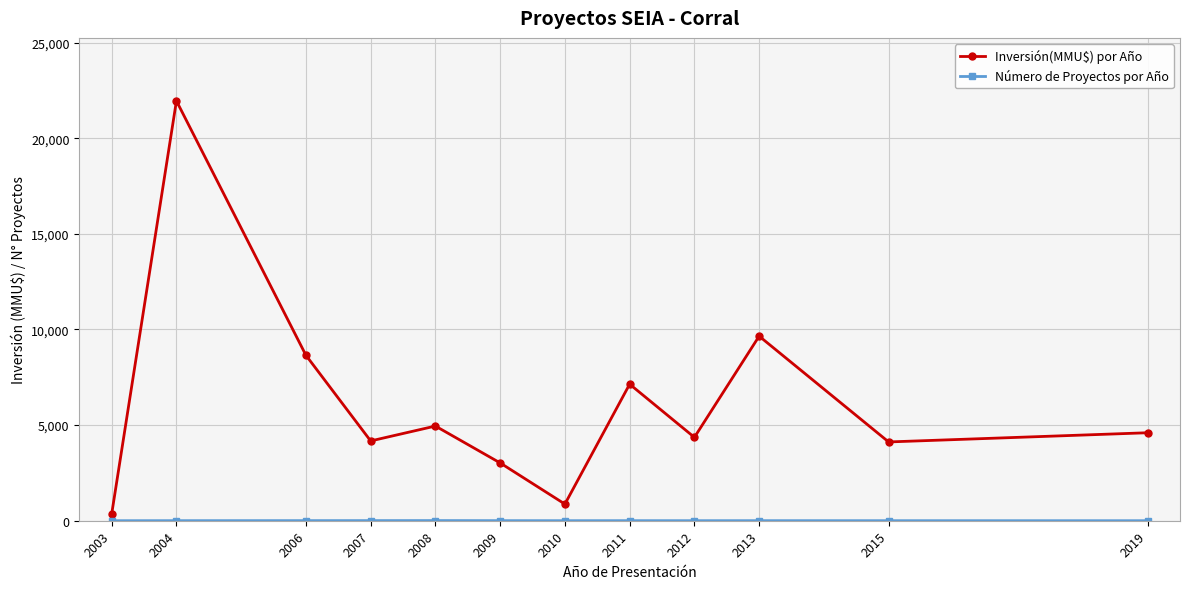

Which series has the largest total across all categories?

Inversión(MMU$) por Año